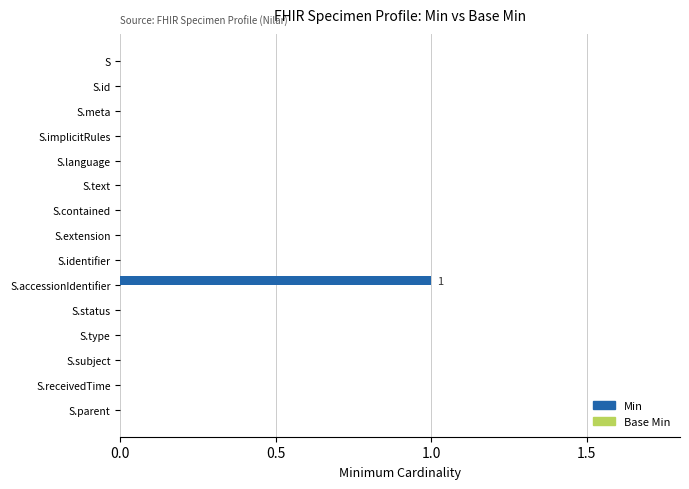

What is the change in value from S.text to S.accessionIdentifier?

+1